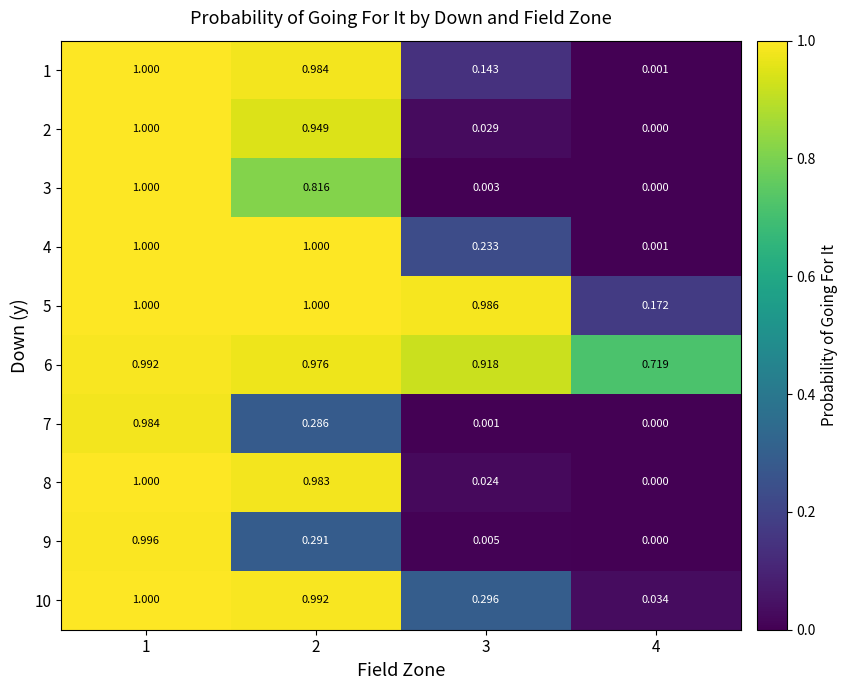

Reading right to left, transcribe all the data shown in this chart.

1: 4=0.0	3=0.1	2=1.0	1=1.0
2: 4=0.0	3=0.0	2=0.9	1=1.0
3: 4=0.0	3=0.0	2=0.8	1=1.0
4: 4=0.0	3=0.2	2=1.0	1=1.0
5: 4=0.2	3=1.0	2=1.0	1=1.0
6: 4=0.7	3=0.9	2=1.0	1=1.0
7: 4=0.0	3=0.0	2=0.3	1=1.0
8: 4=0.0	3=0.0	2=1.0	1=1.0
9: 4=0.0	3=0.0	2=0.3	1=1.0
10: 4=0.0	3=0.3	2=1.0	1=1.0